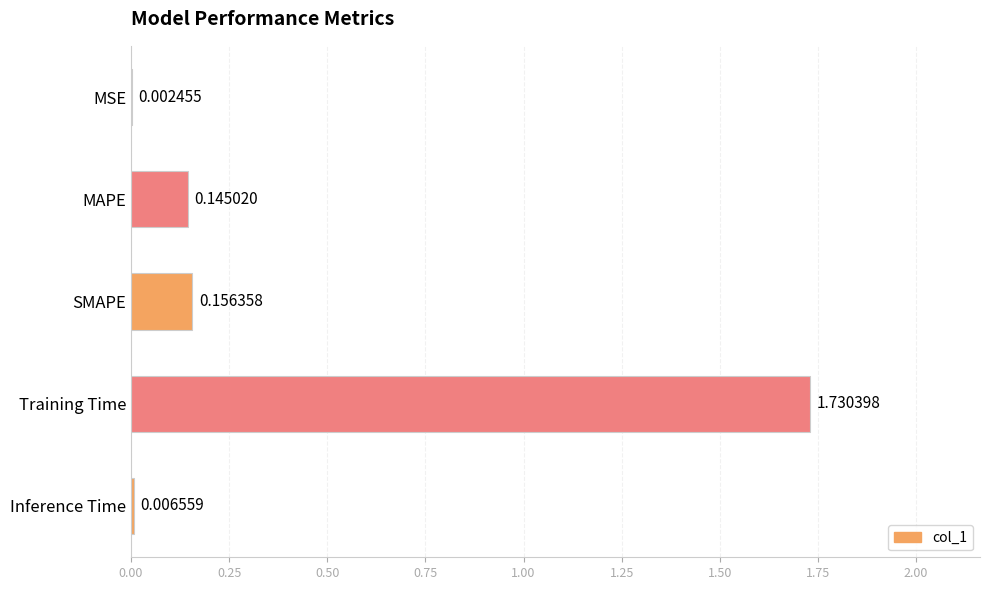

At which category does the chart reach its peak across all series?

Training Time